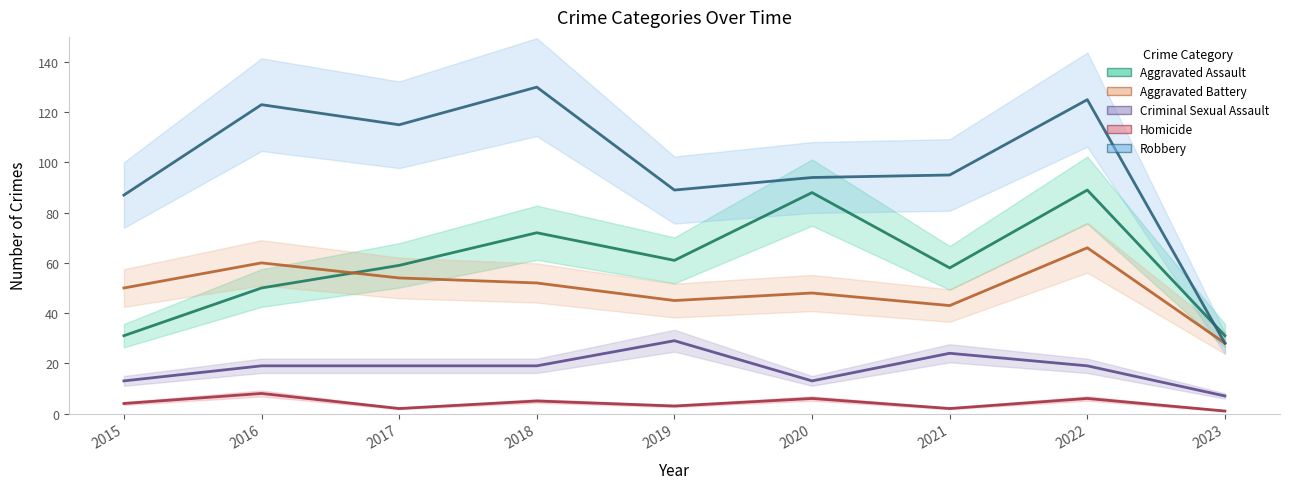

Reading left to right, transcribe all the data shown in this chart.

Aggravated Assault: 2015=31	2016=50	2017=59	2018=72	2019=61	2020=88	2021=58	2022=89	2023=31
Aggravated Battery: 2015=50	2016=60	2017=54	2018=52	2019=45	2020=48	2021=43	2022=66	2023=28
Criminal Sexual Assault: 2015=13	2016=19	2017=19	2018=19	2019=29	2020=13	2021=24	2022=19	2023=7
Homicide: 2015=4	2016=8	2017=2	2018=5	2019=3	2020=6	2021=2	2022=6	2023=1
Robbery: 2015=87	2016=123	2017=115	2018=130	2019=89	2020=94	2021=95	2022=125	2023=28